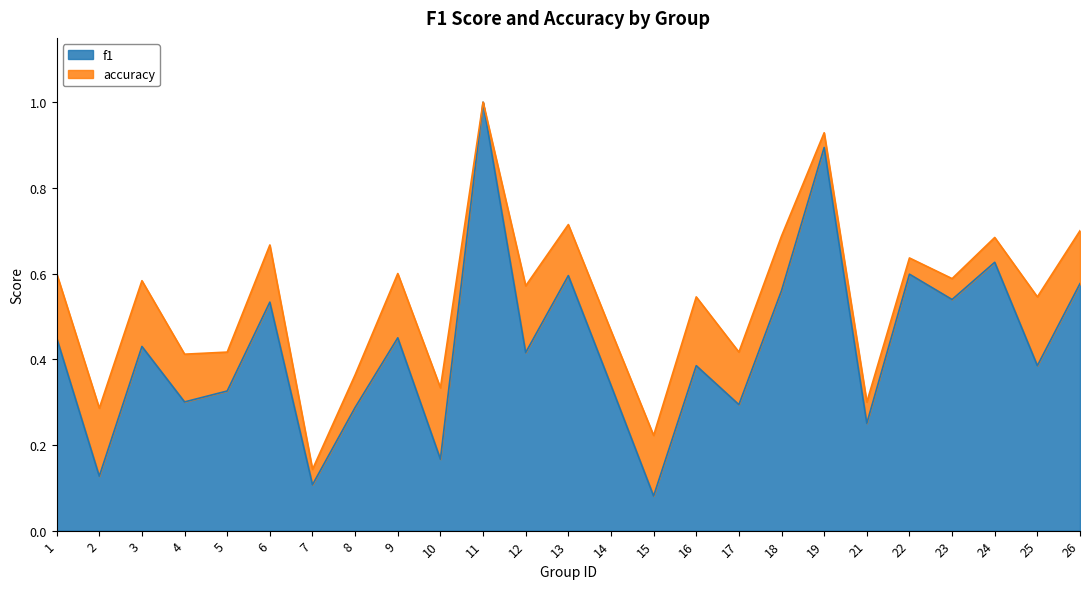

Where is the first local minimum for accuracy?

2